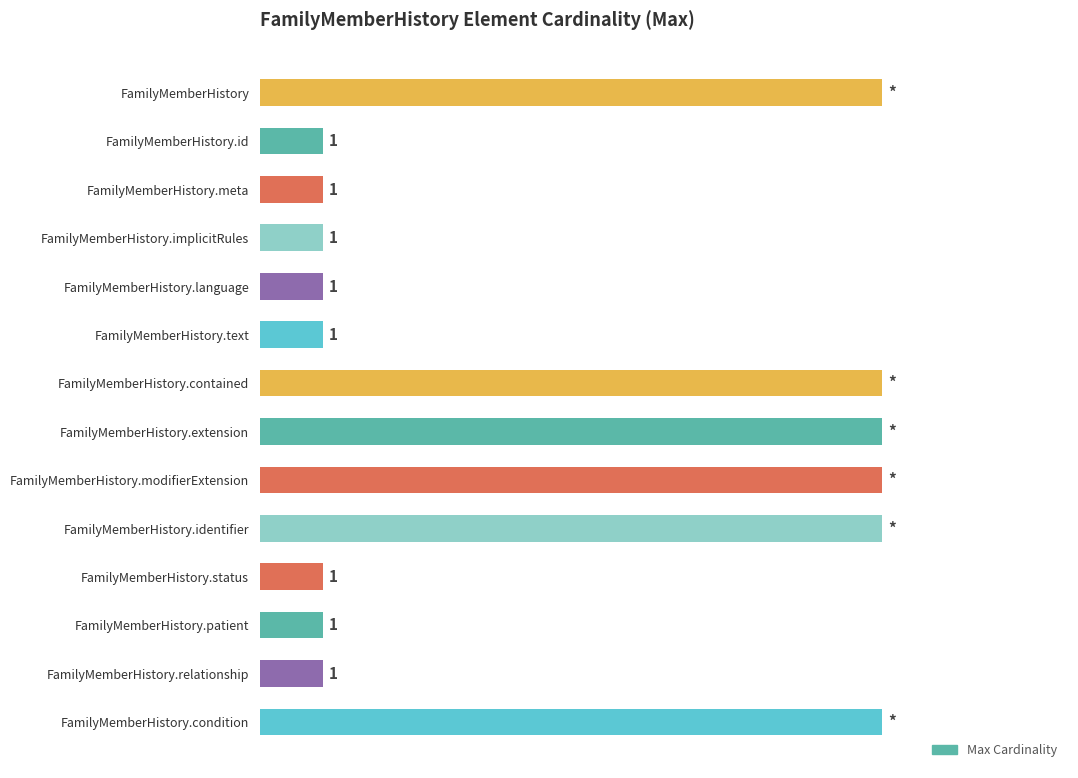

What is the label of the 13th bar from the top?

FamilyMemberHistory.relationship